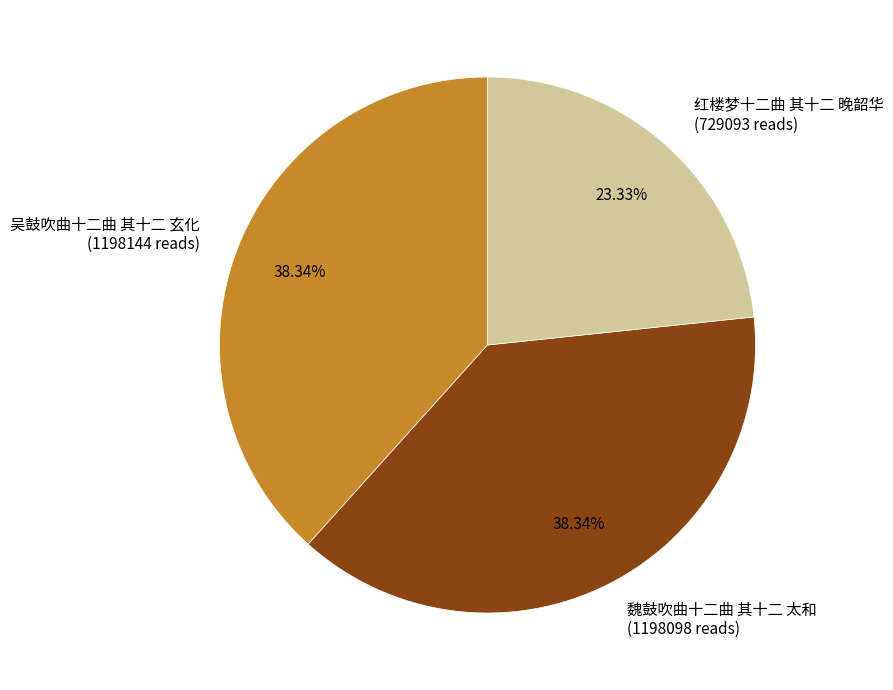

Is it true that 吴鼓吹曲十二曲 其十二 玄化 is 32% of the pie?

False